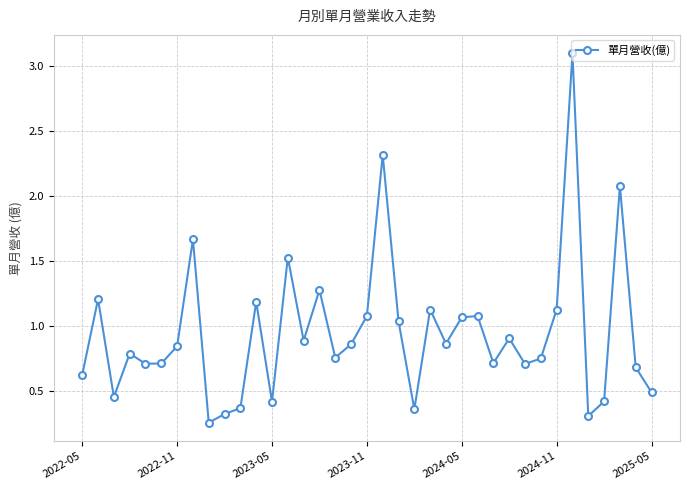

True or false: the data has more than 1 interior local peaks.

True